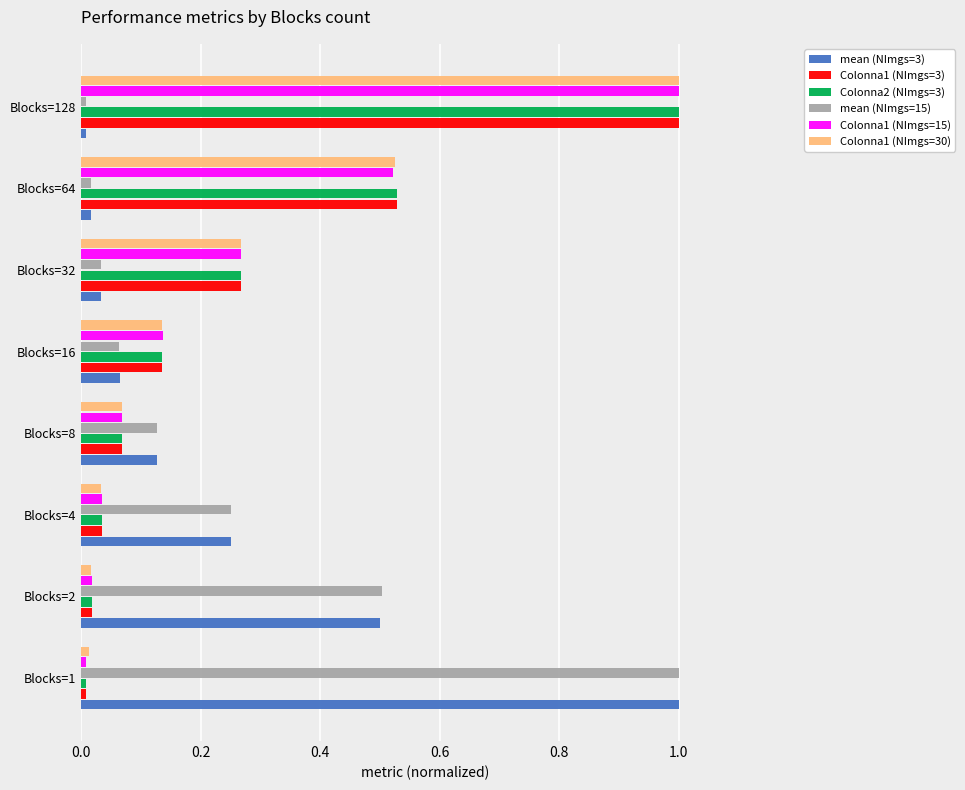

The Colonna1 (NImgs=15) series shows 1.0 at Blocks=128. True or false?

True